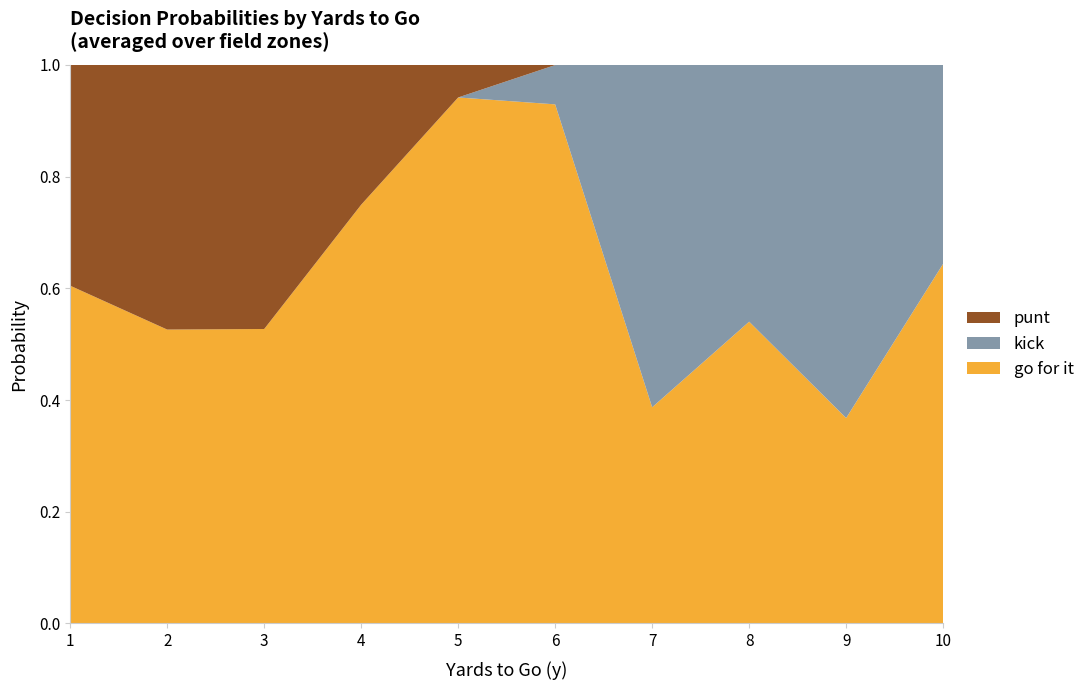

What is the total value across all series at 4?

1.0